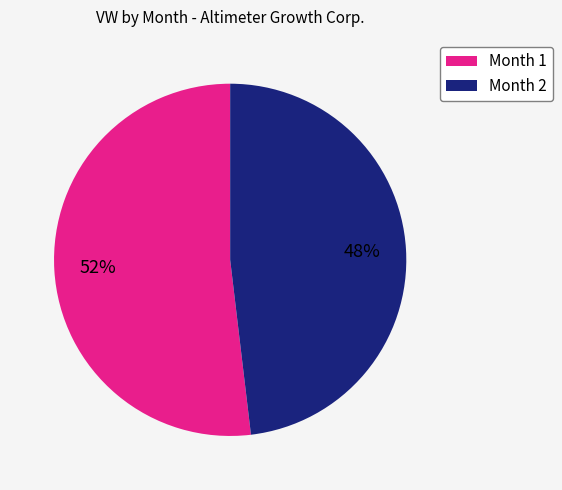

To the nearest percent, what is the difference between the largest and smallest slice percentages?

4%